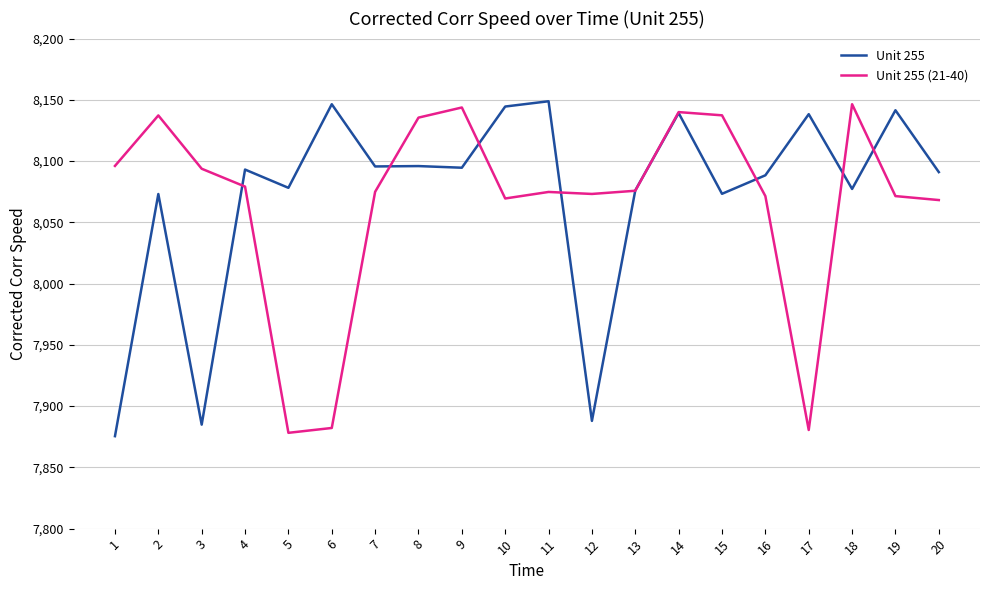

Which series has the largest range (max minus min)?

Unit 255